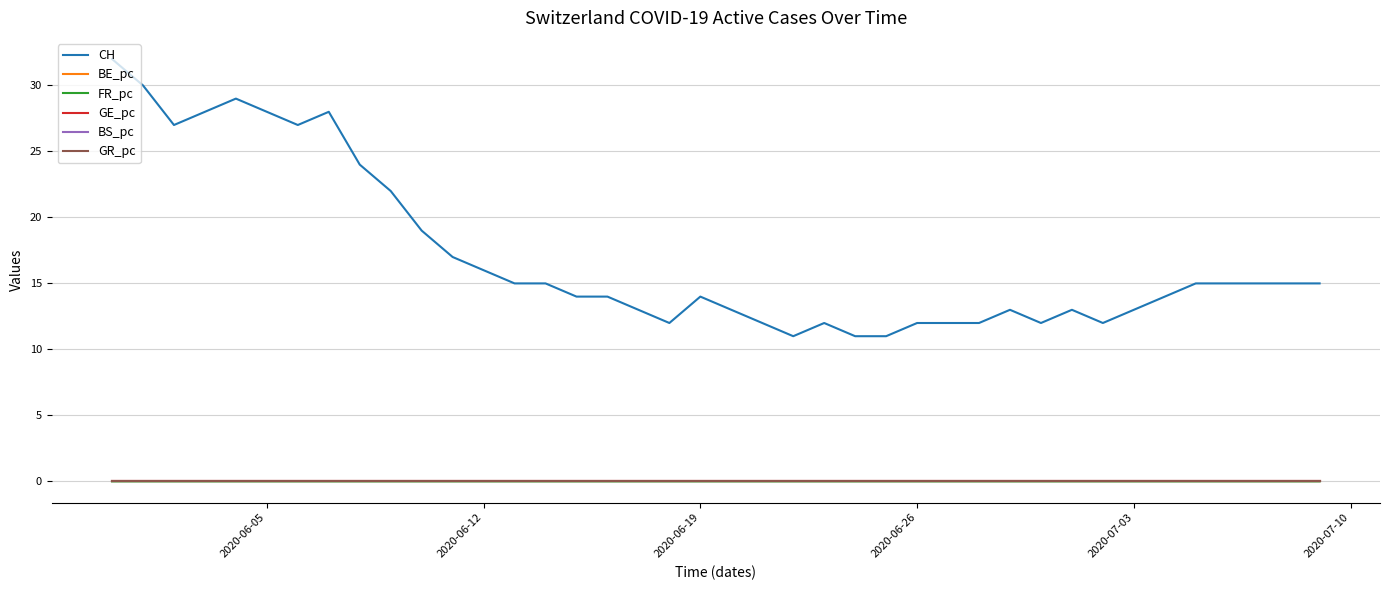

Which series has the widest spread of values?

CH